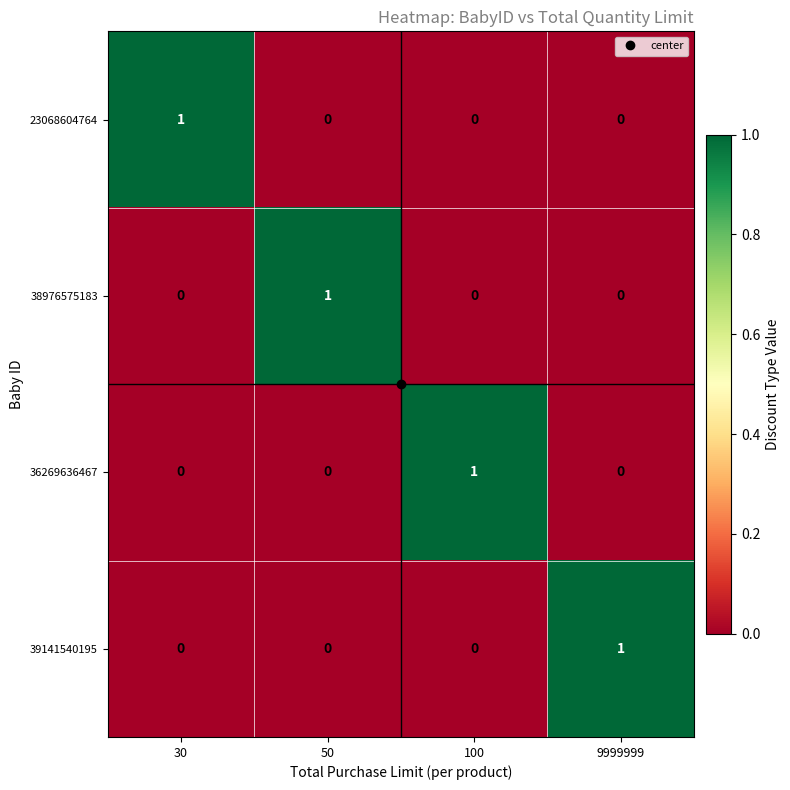

True or false: 23068604764 has a value of -1 at 100.

False